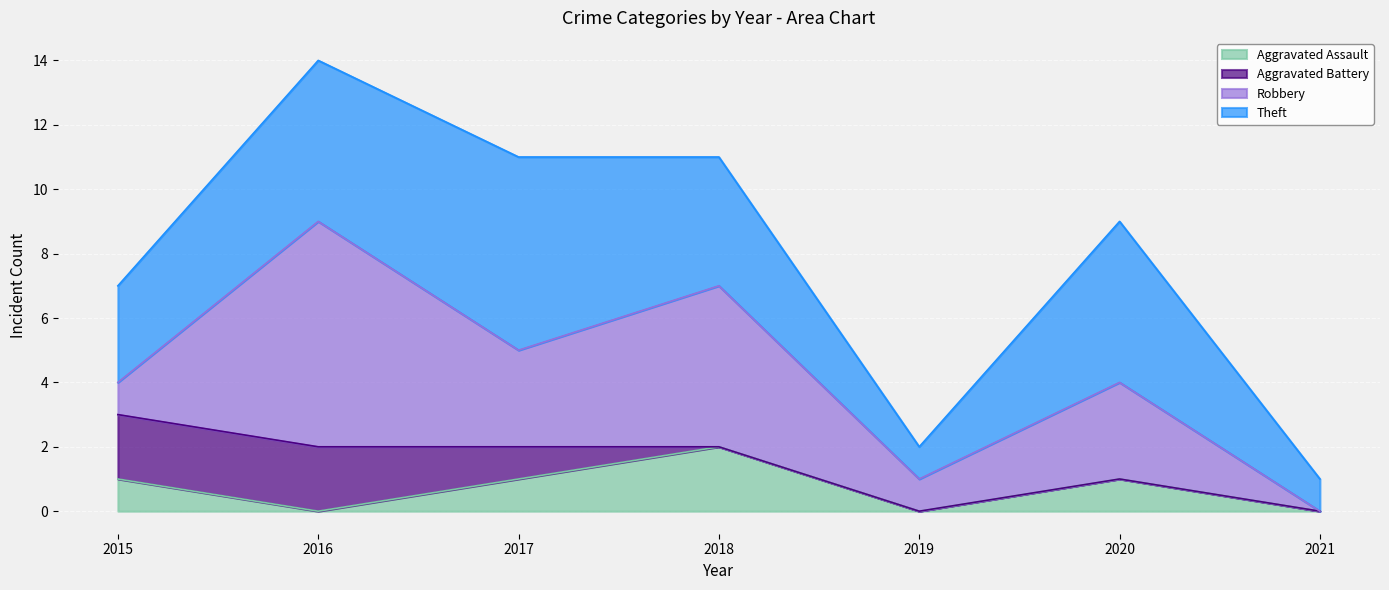

How many Theft values are between 1 and 5?

6